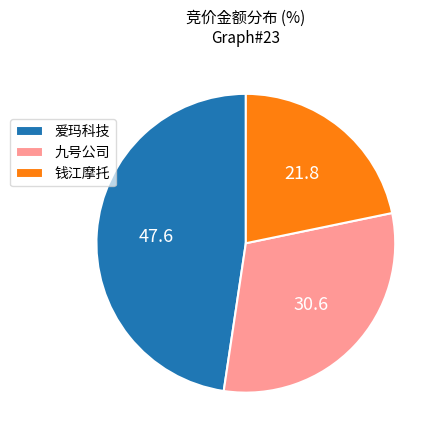

Is the sum of 爱玛科技 and 九号公司 greater than half?

Yes